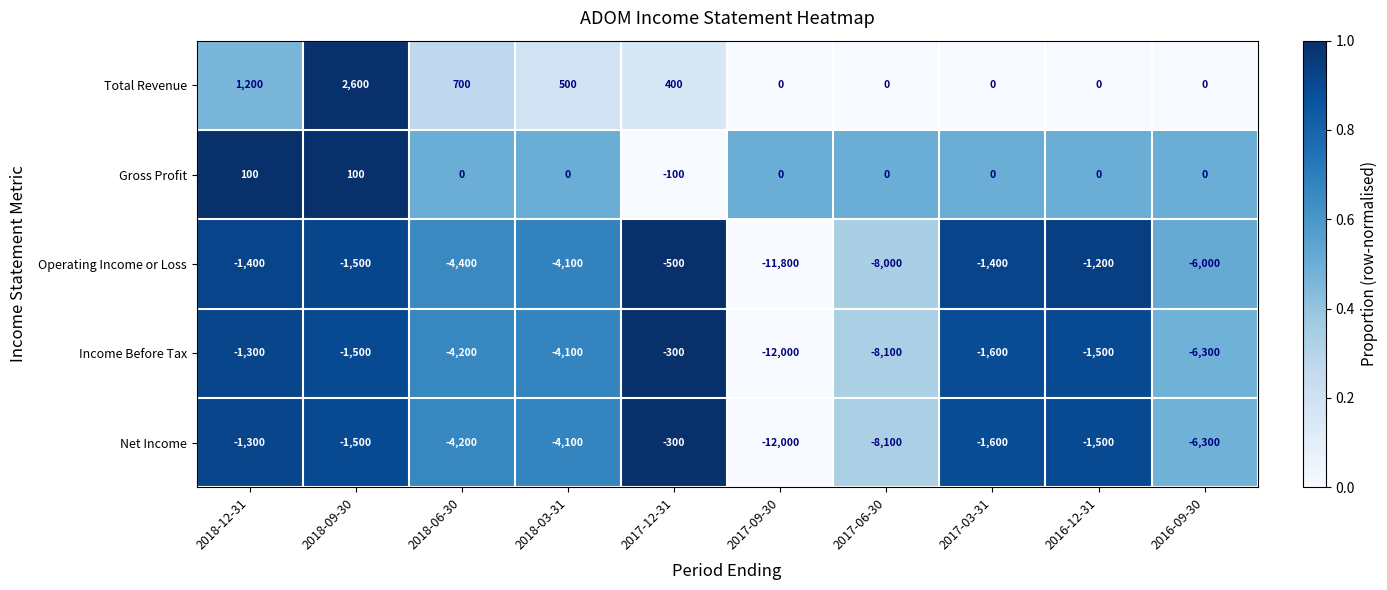

Between 2018-03-31 and 2016-12-31, which series saw the biggest shift?

Operating Income or Loss